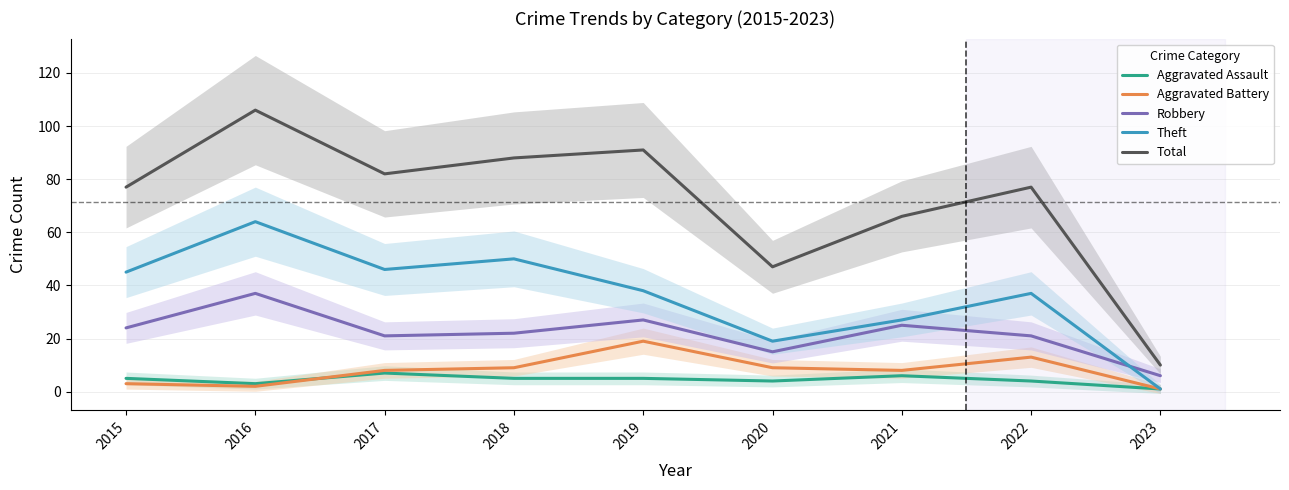

What is the approximate value of Total at 2023?

10